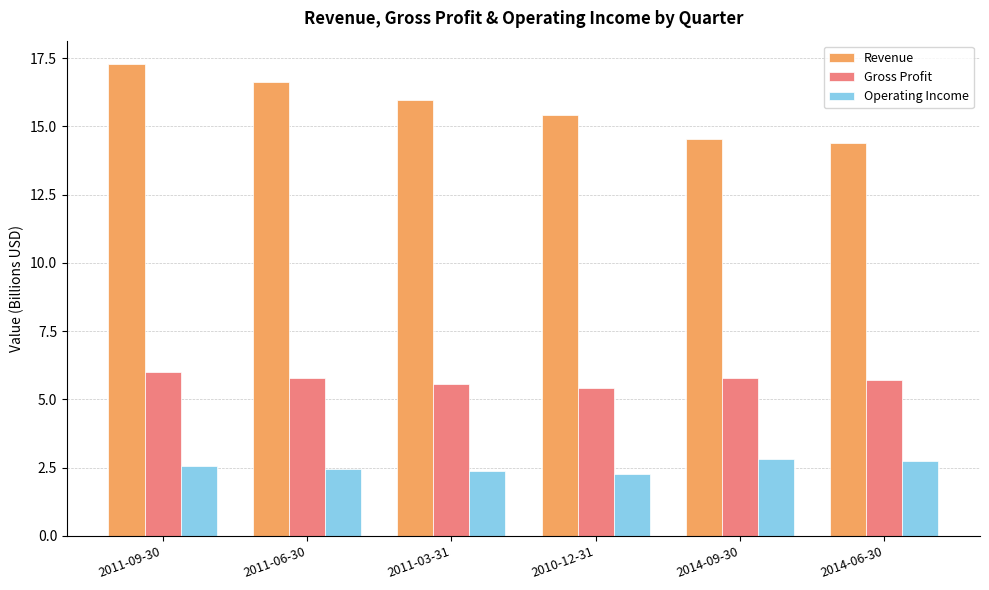

What is the maximum value for Operating Income?

2.8